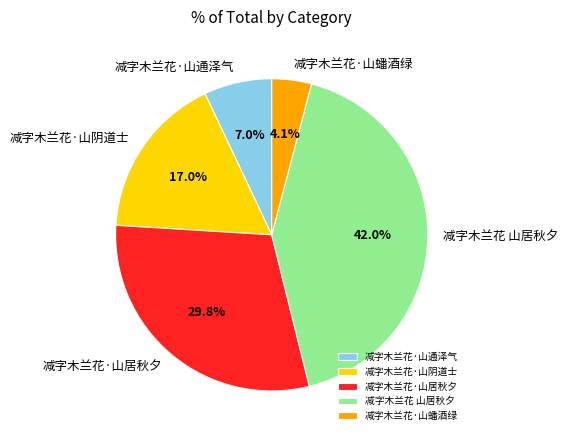

Between 减字木兰花·山蟠酒绿 and 减字木兰花·山通泽气, which is larger?

减字木兰花·山通泽气